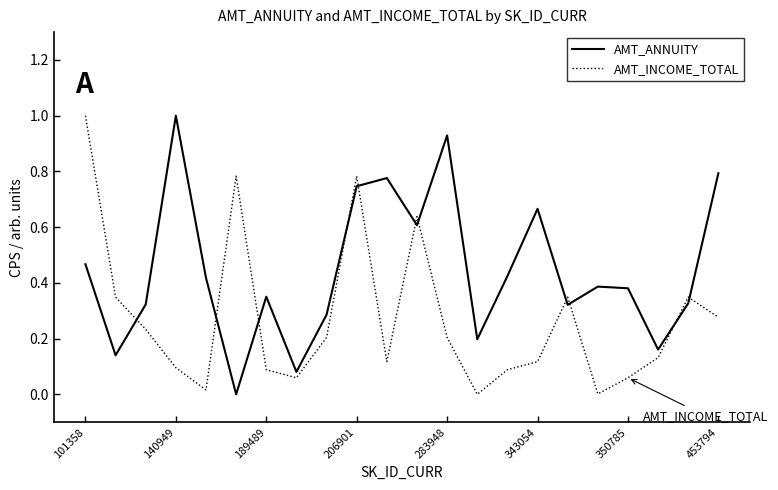

Which series has the largest total across all categories?

AMT_ANNUITY